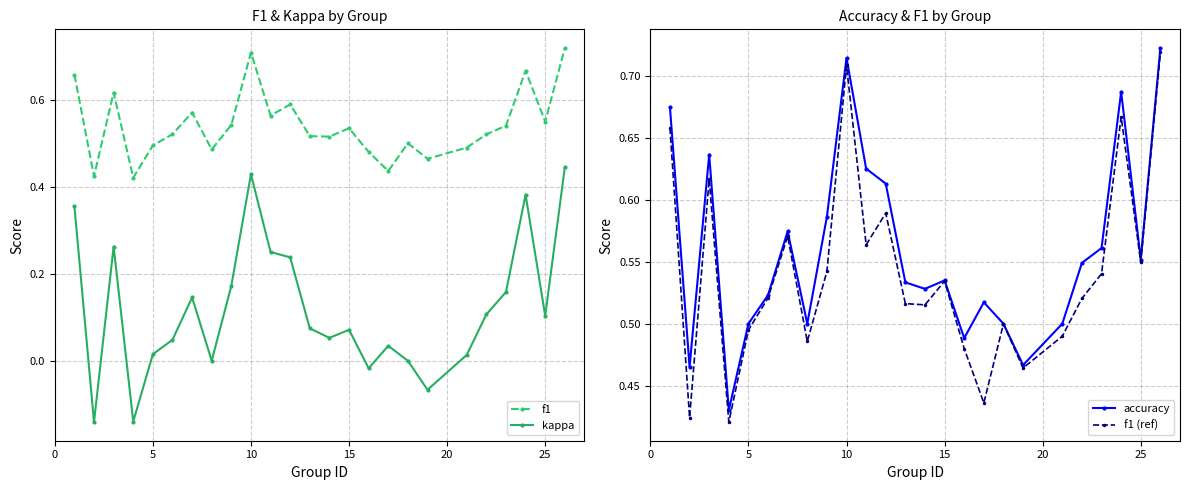

True or false: kappa and f1 cross at least once.

False